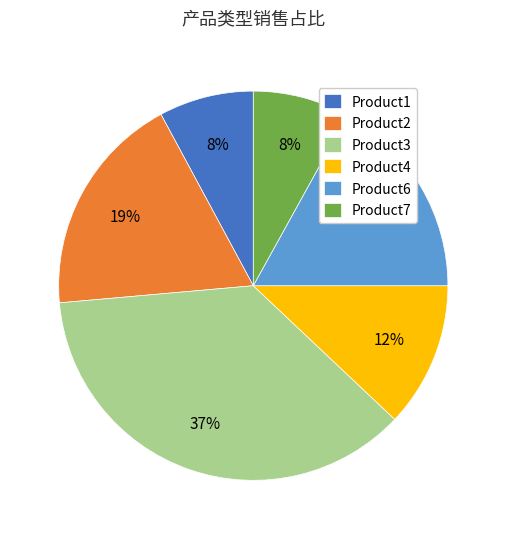

The Product3 slice represents 26% of the pie. True or false?

False